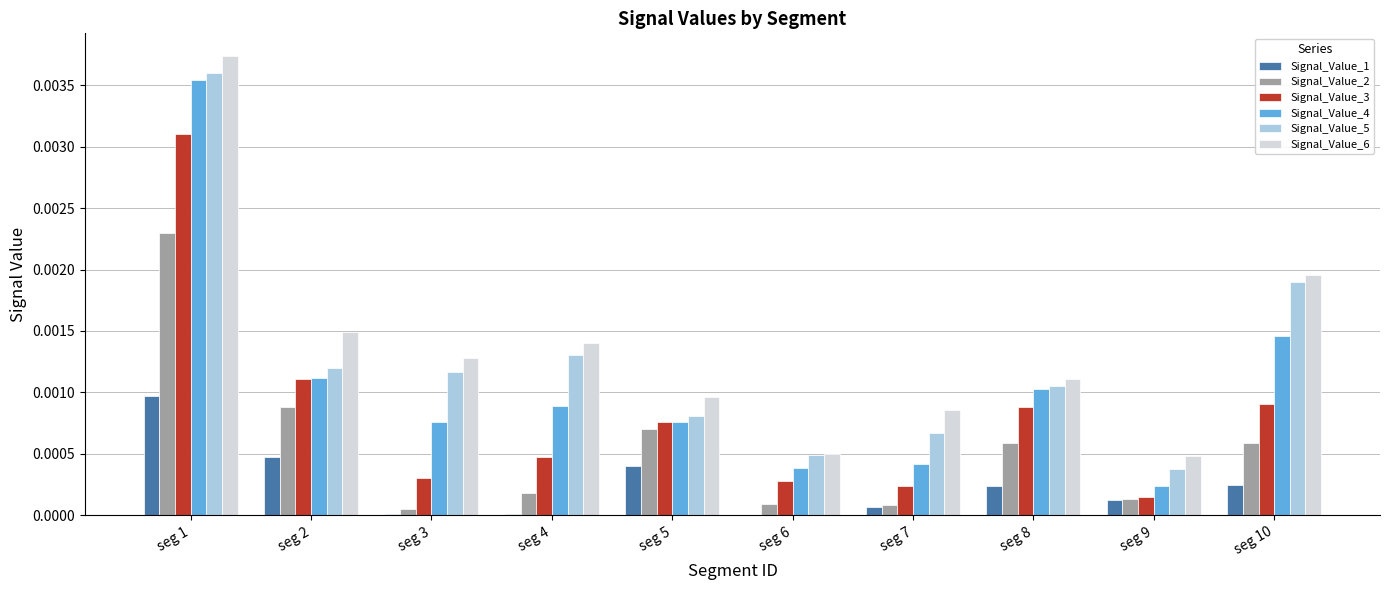

Which label corresponds to the largest value in the chart?

seg 1